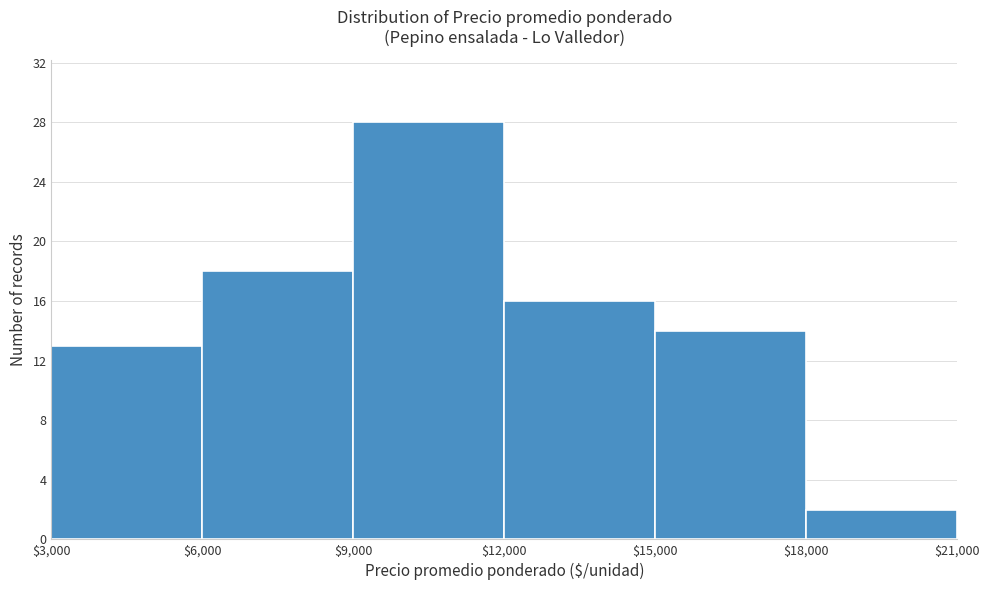

Over which range of the x-axis is the bar tallest?

$9,000 to $12,000